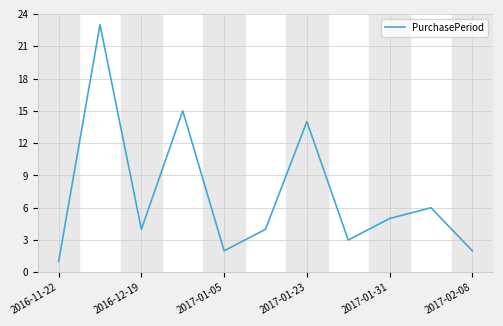

What is the maximum value shown in the chart?

23